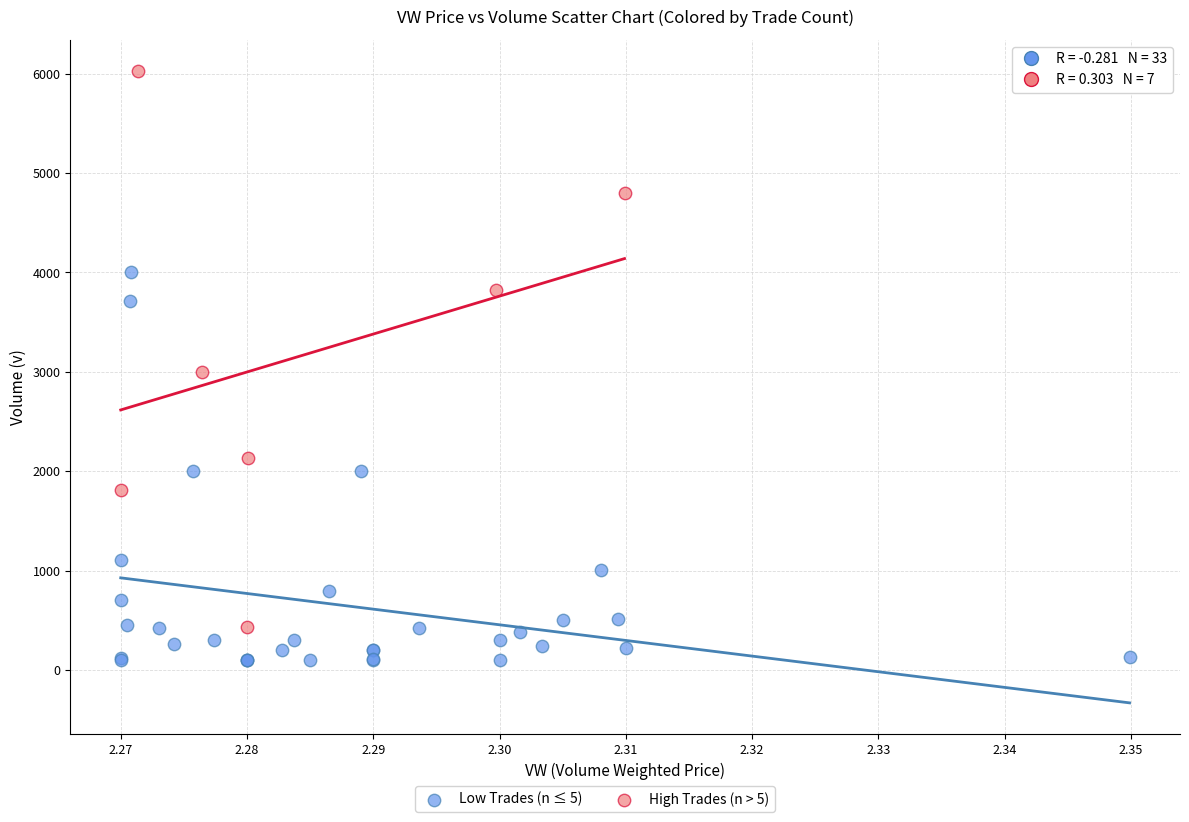

Which series reaches the maximum Y coordinate?

High Trades (n > 5)